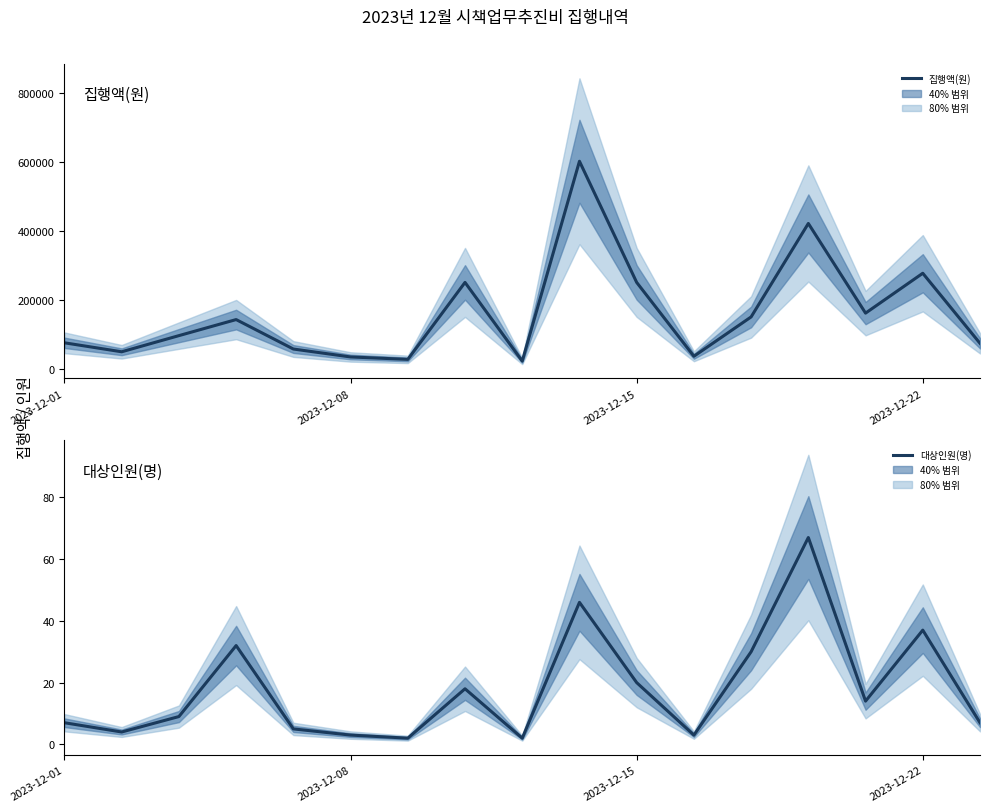

True or false: 집행액(원) has more than 2 points higher than both neighbors.

True